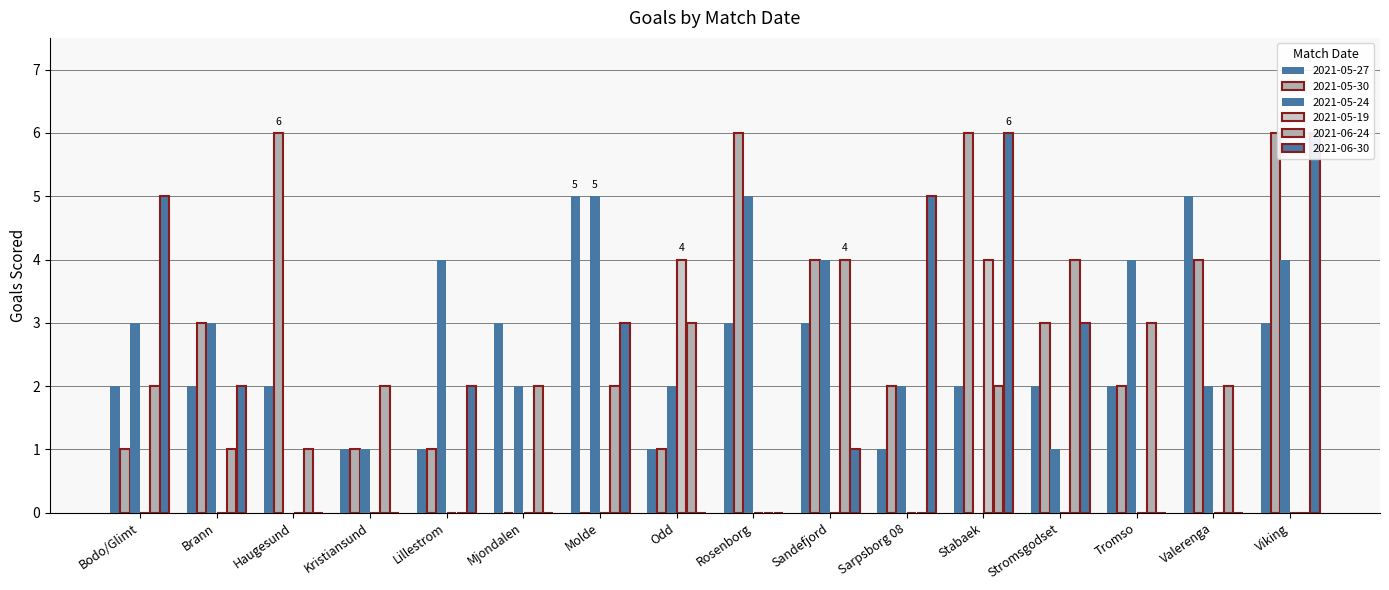

What is the total value across all series at Sarpsborg 08?

10